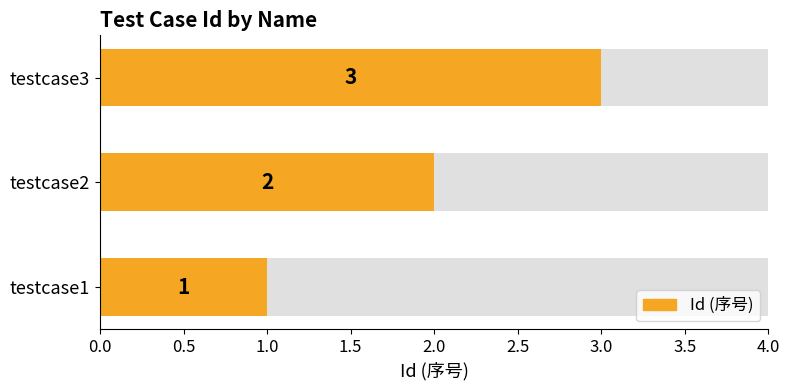

What is the change in value from testcase1 to testcase3?

+2